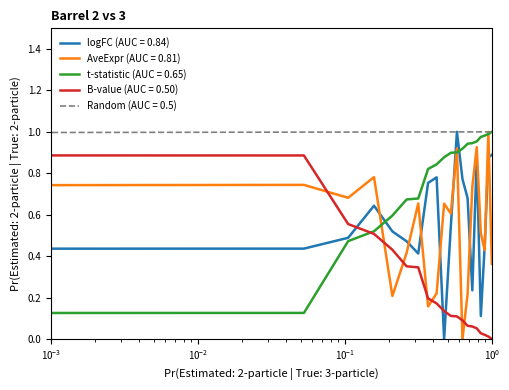

True or false: t has more than 2 interior local peaks.

False